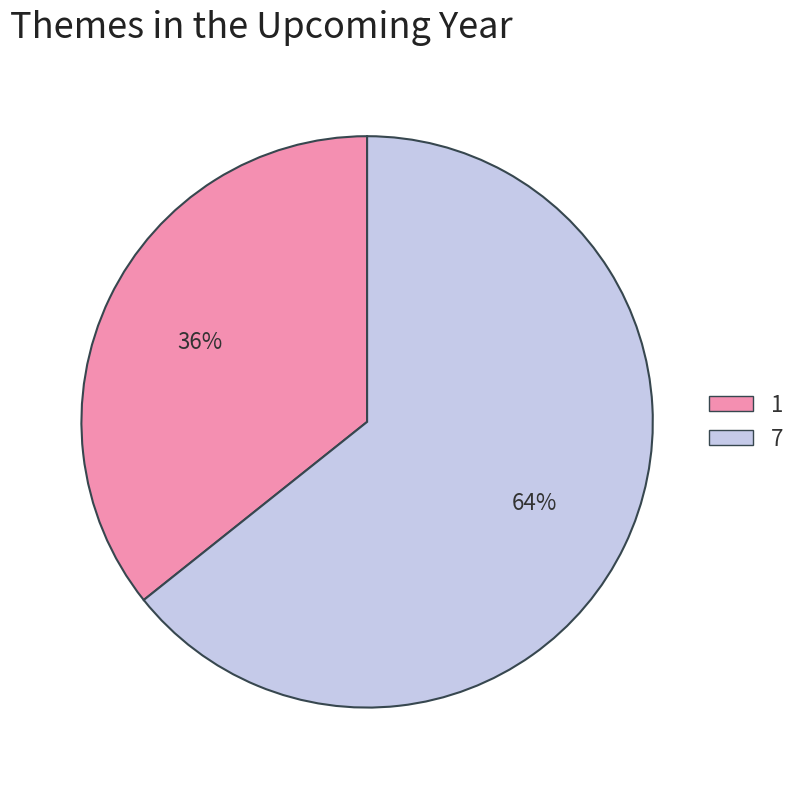

True or false: 7 accounts for 78% of the total.

False